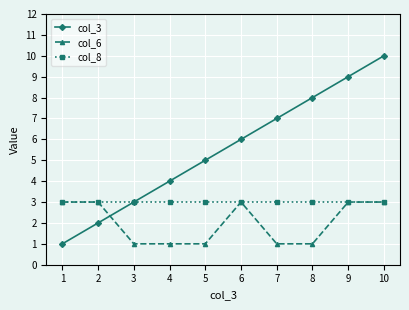

What is the minimum value for col_3?

1